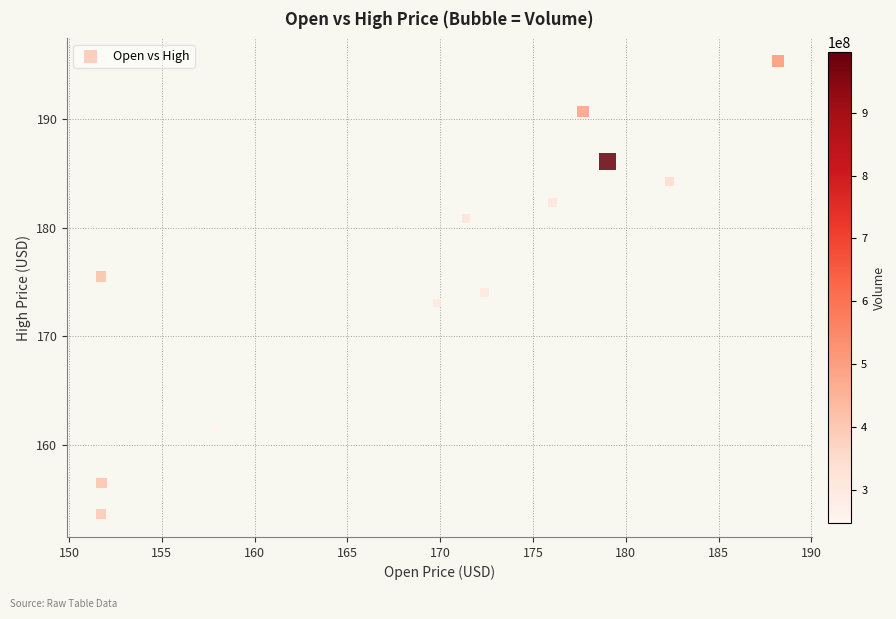

What is the average X value?

169.2